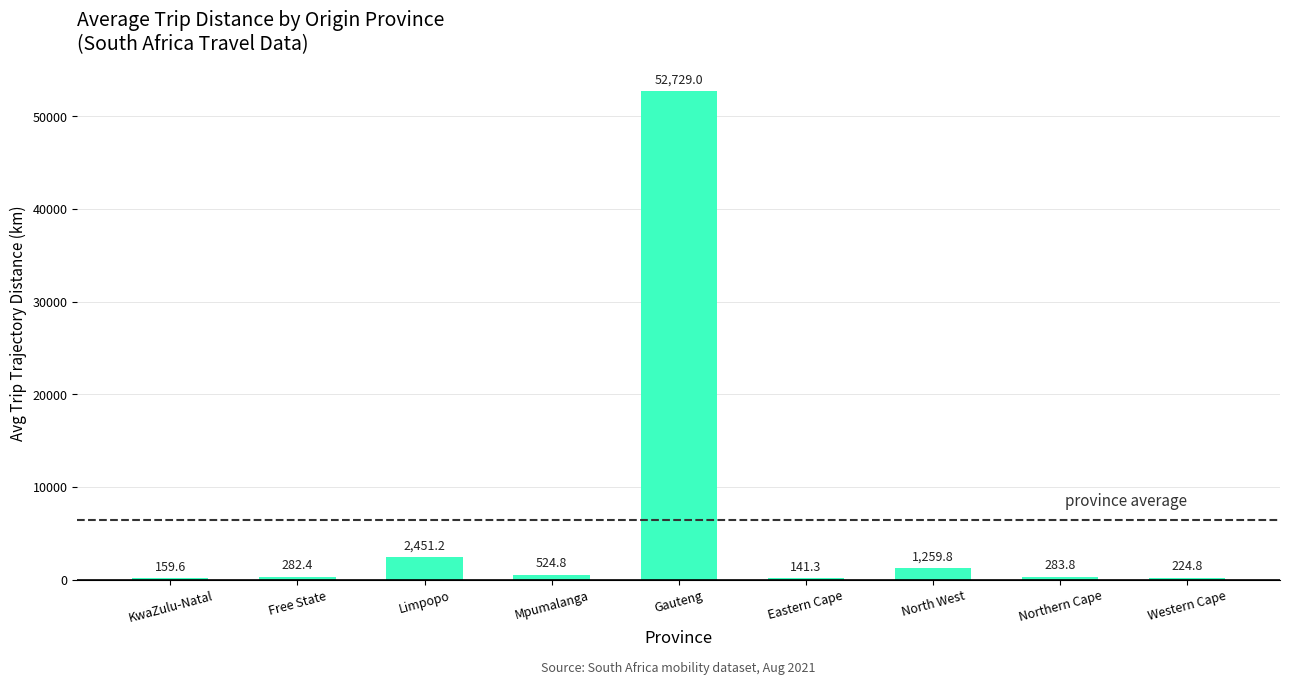

Reading left to right, list all the values displayed in this chart.

KwaZulu-Natal=159.6	Free State=282.4	Limpopo=2451.2	Mpumalanga=524.8	Gauteng=52729.0	Eastern Cape=141.3	North West=1259.8	Northern Cape=283.8	Western Cape=224.8